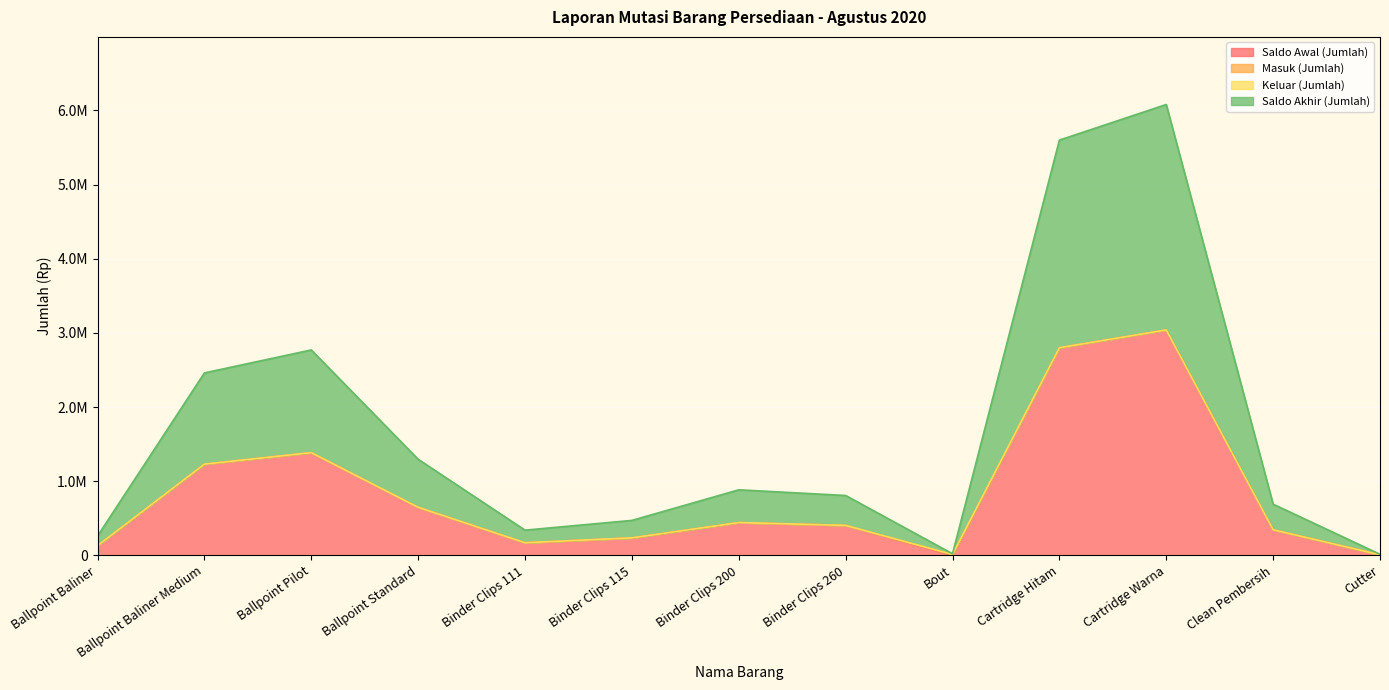

At how many categories does at least one series exceed 1353199?

3